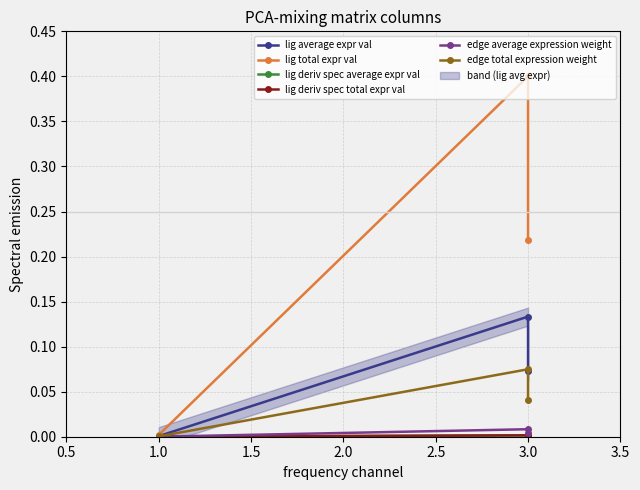

Rank the series by their maximum value, from lowest to highest.

lig deriv spec total expr val, lig deriv spec average expr val, edge average expression weight, edge total expression weight, lig average expr val, lig total expr val